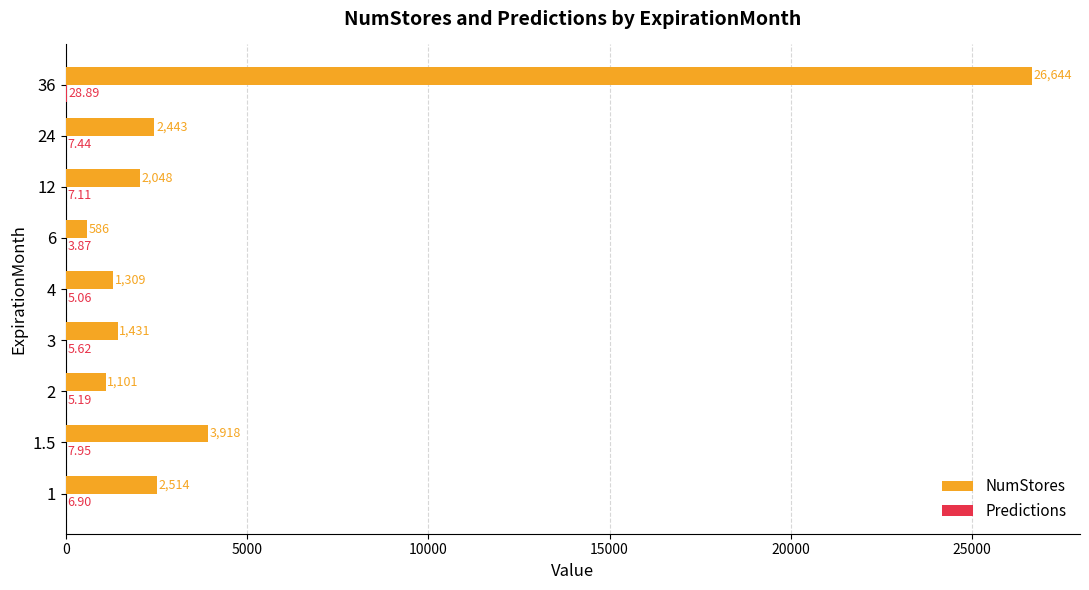

At which category is the sum across all series the highest?

36